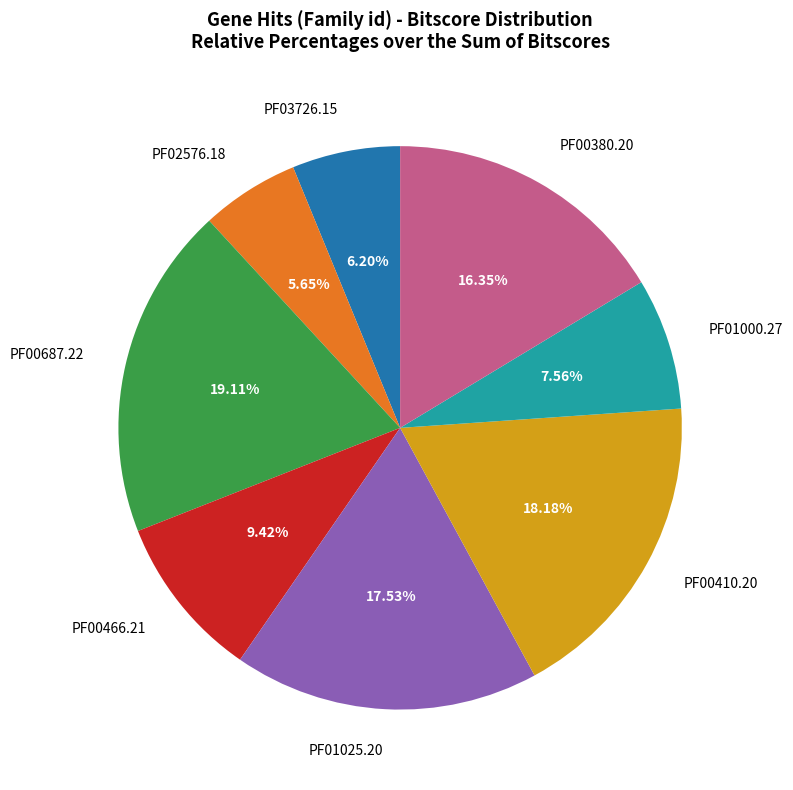

Is the sum of PF00410.20 and PF00687.22 greater than half?

No